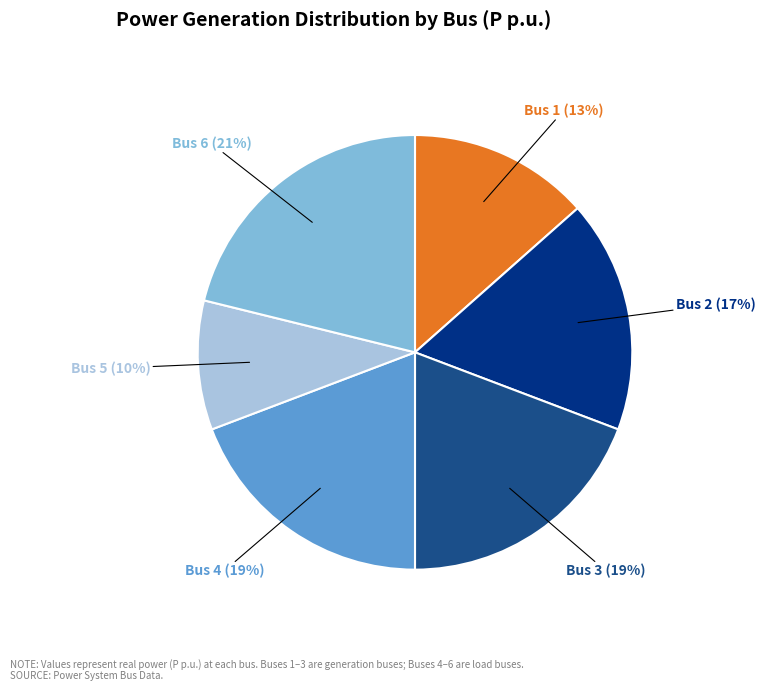

Does any single category account for the majority?

No